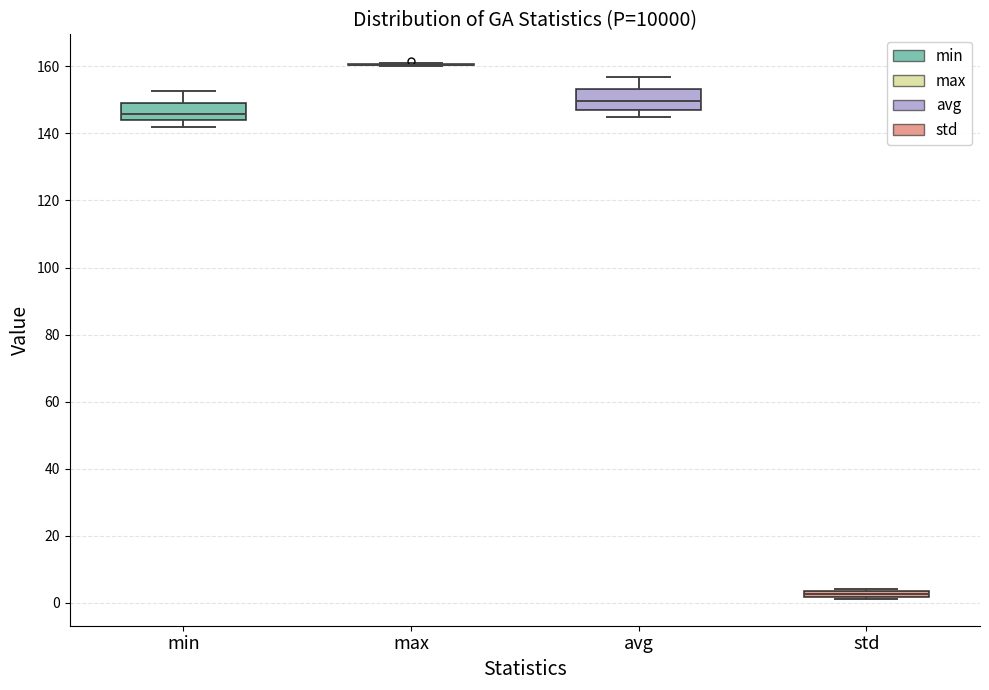

Where is the upper edge of the box for avg on the y-axis? The values are not printed on the chart, so give them approximately, as read against the axis.

154